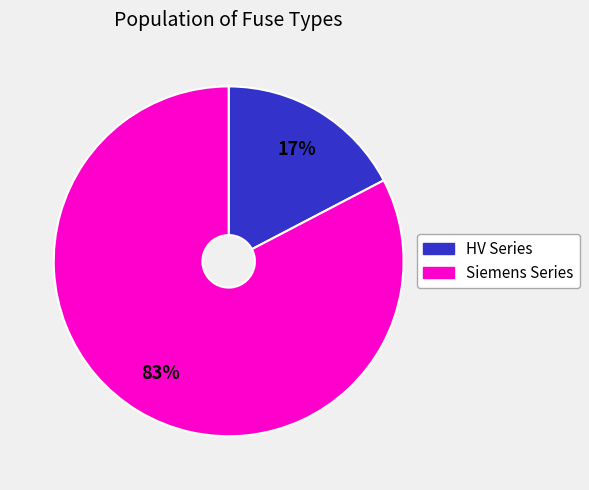

Is there any slice that represents more than half of the pie?

Yes